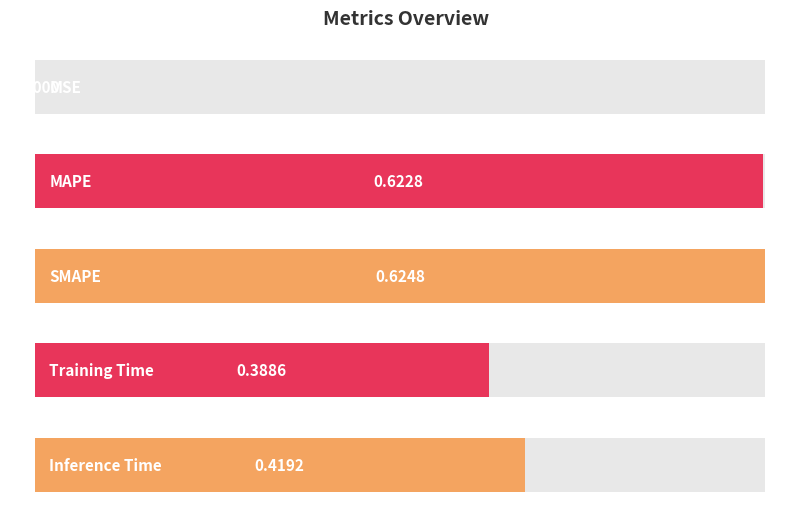

List the labels in order of value, smallest first.

MSE, Training Time, Inference Time, MAPE, SMAPE